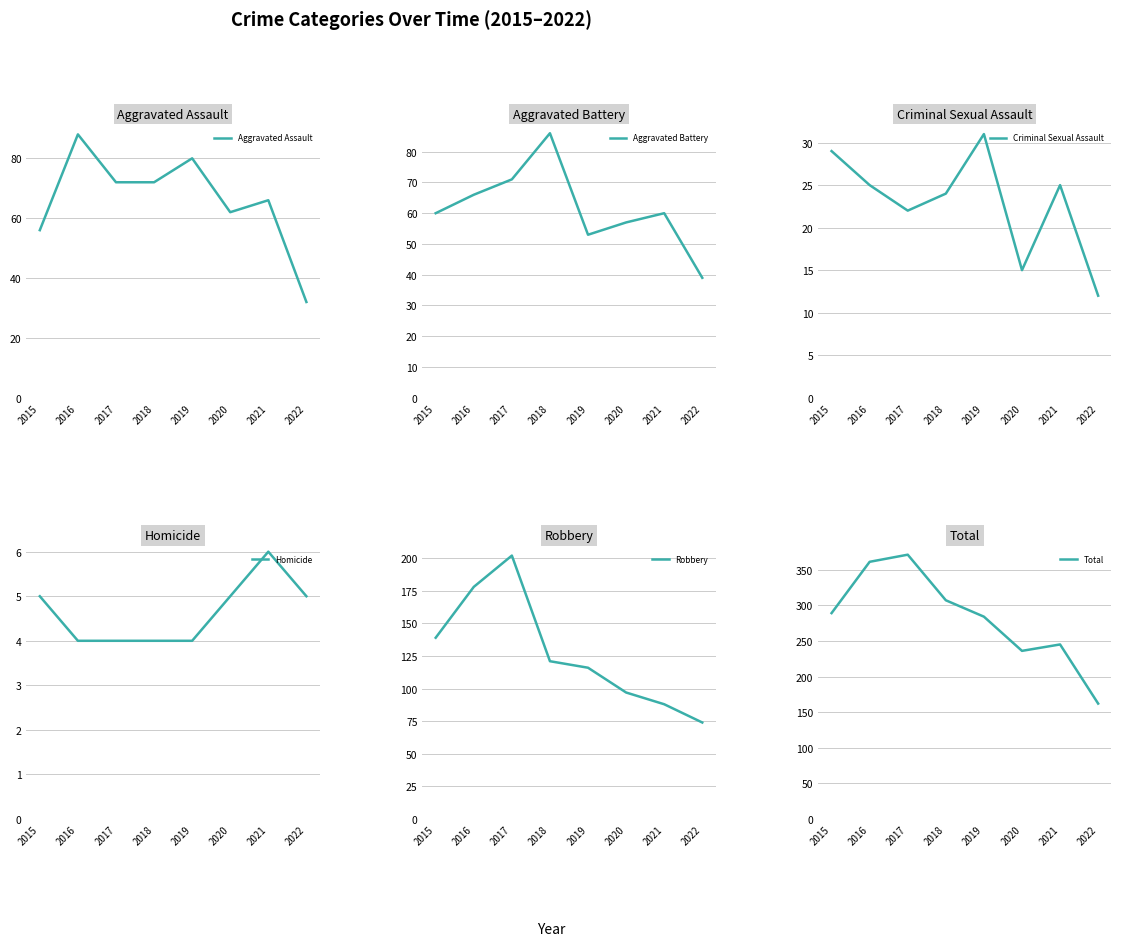

True or false: Criminal Sexual Assault and Aggravated Assault cross at least once.

False